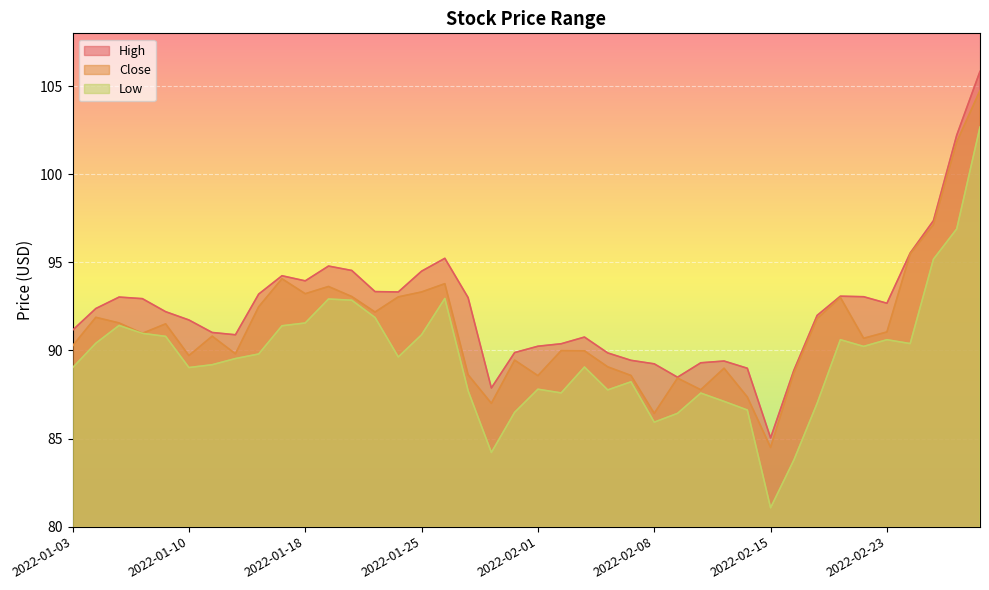

What are all the series names shown in the legend?

High, Close, Low